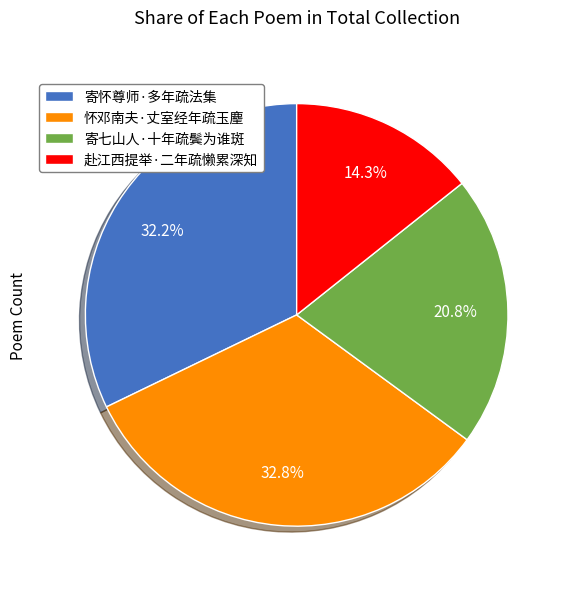

Which slice is the largest?

怀邓南夫·丈室经年疏玉麈